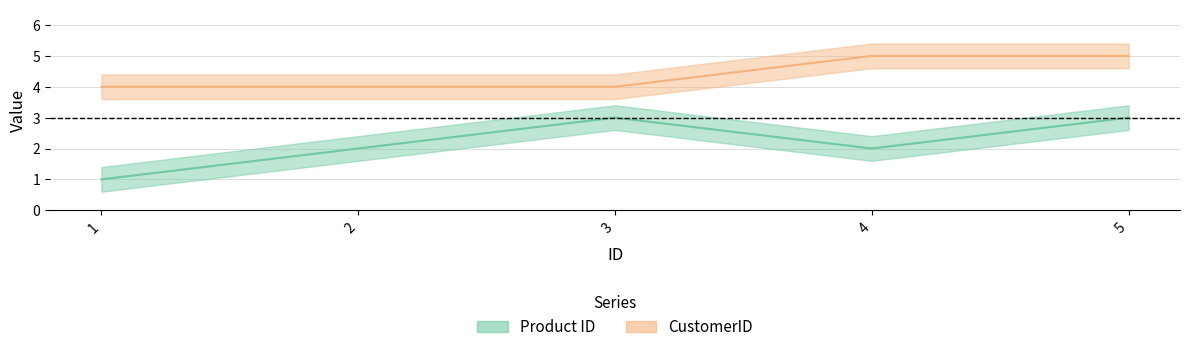

What is the difference between the highest and lowest values at 2?

2